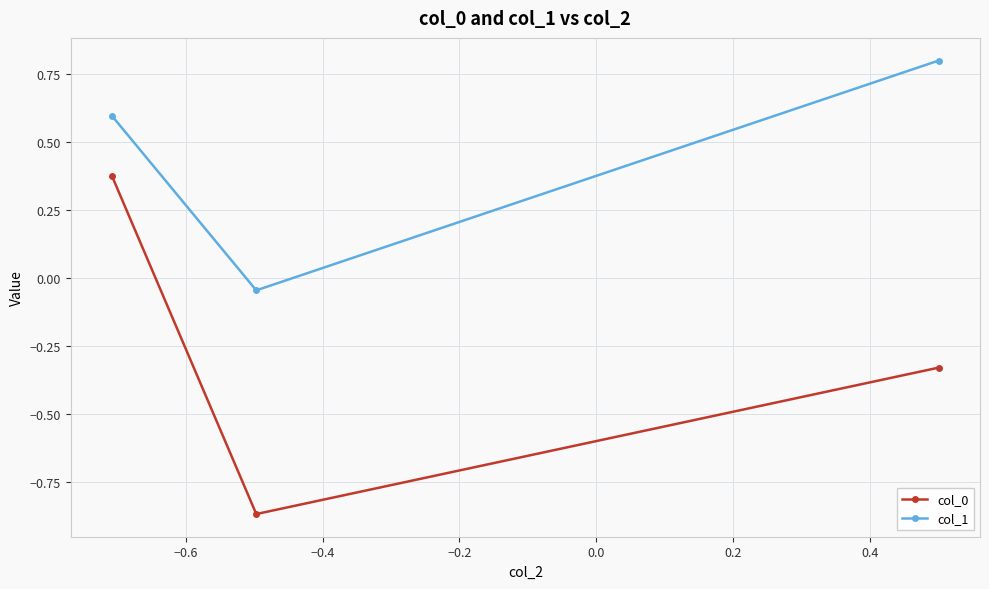

What is the greatest value displayed?

0.8